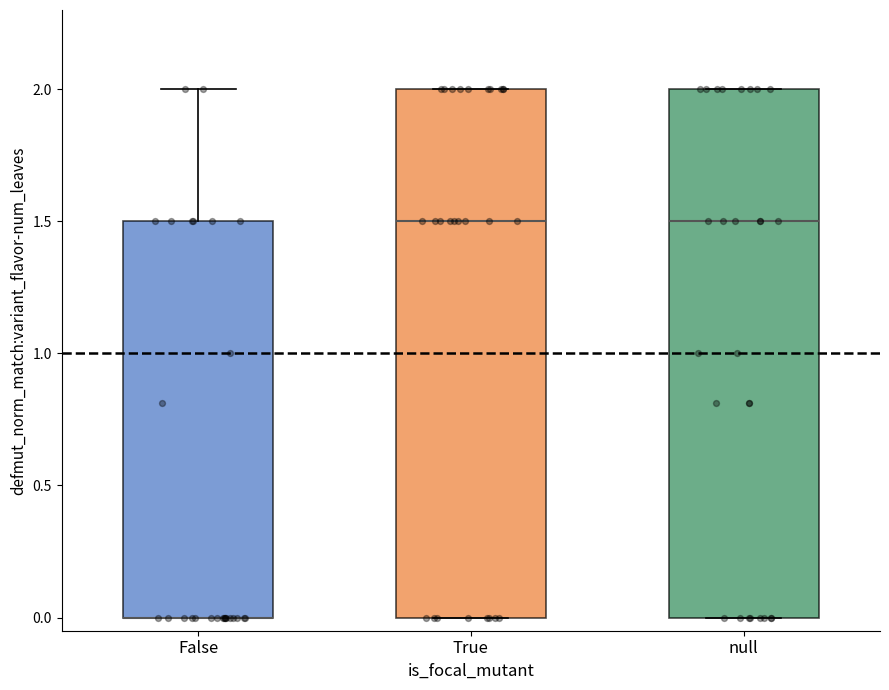

Where is the upper edge of the box for null on the y-axis? The values are not printed on the chart, so give them approximately, as read against the axis.

2.0